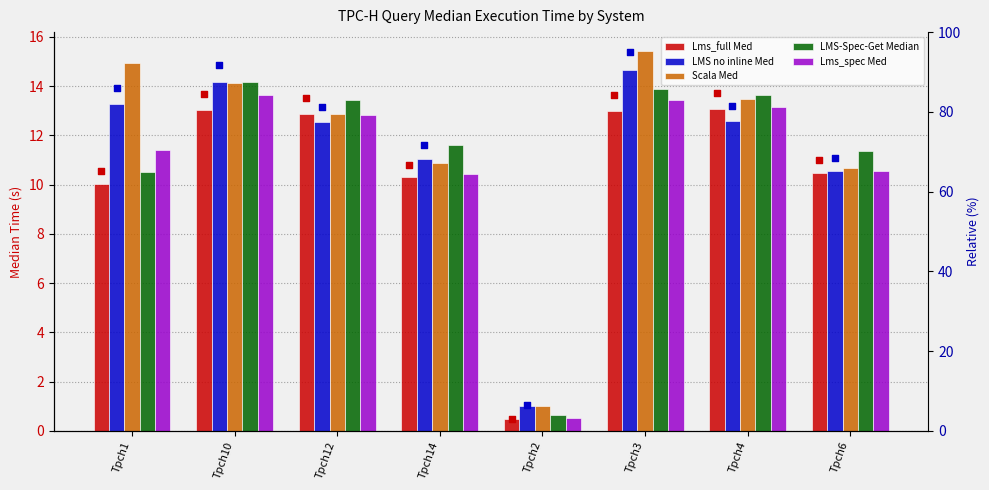

Which series contains the highest Y value?

Scala Med